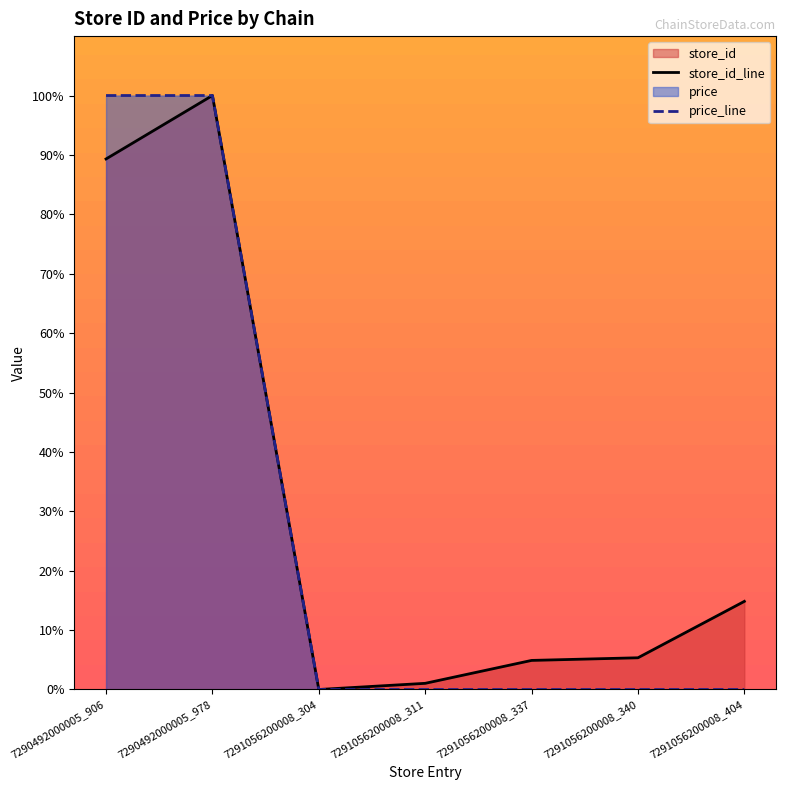

At which label does store_id_line first exceed 5?

7290492000005_906